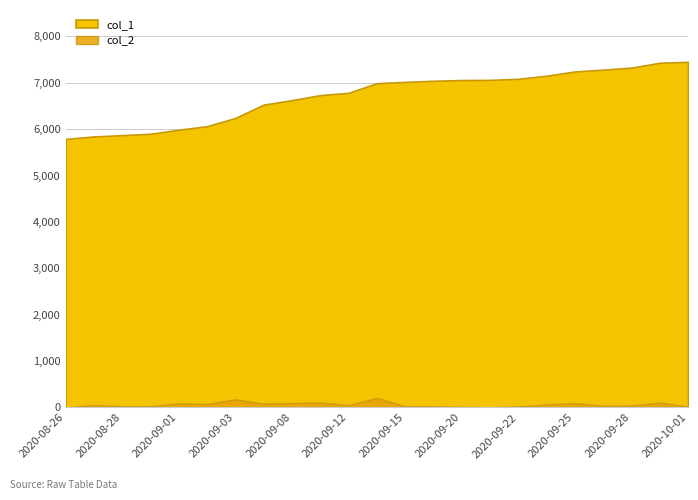

True or false: col_1 and col_2 intersect in this chart.

False